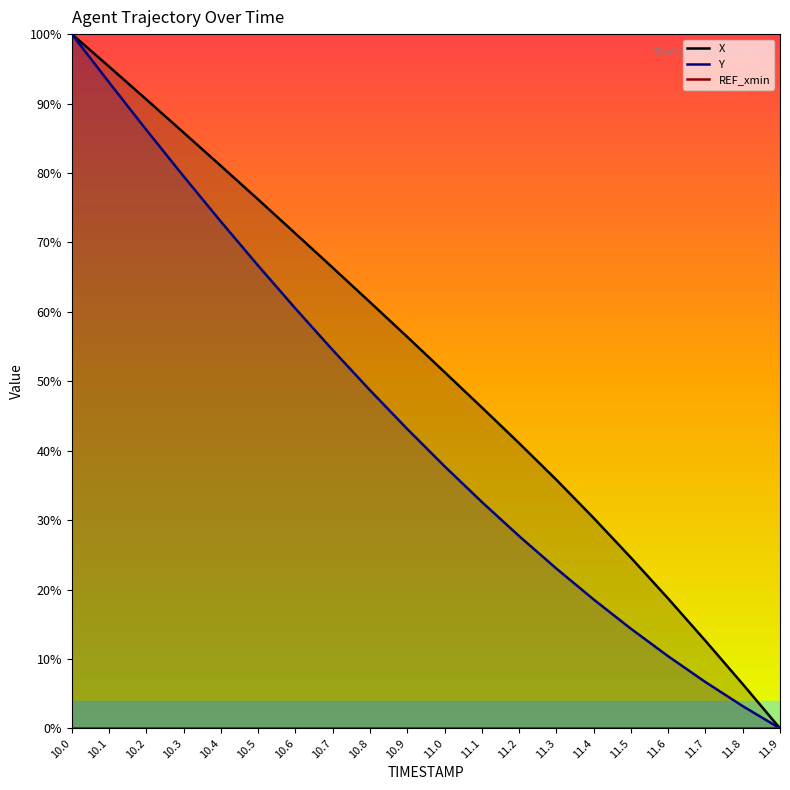

Between 10.2 and 11.9, which series saw the biggest shift?

X